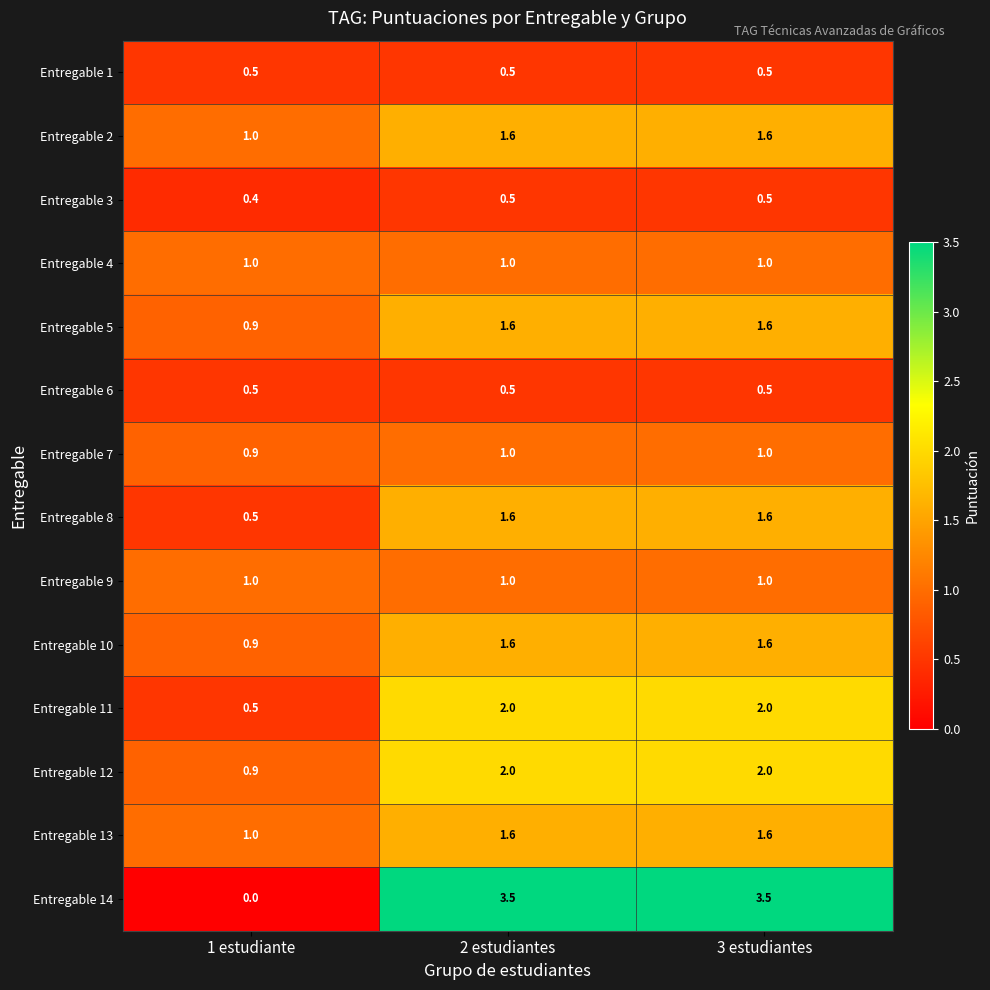

What is the sum of the Entregable 5 values at 2 estudiantes and 3 estudiantes?

3.2